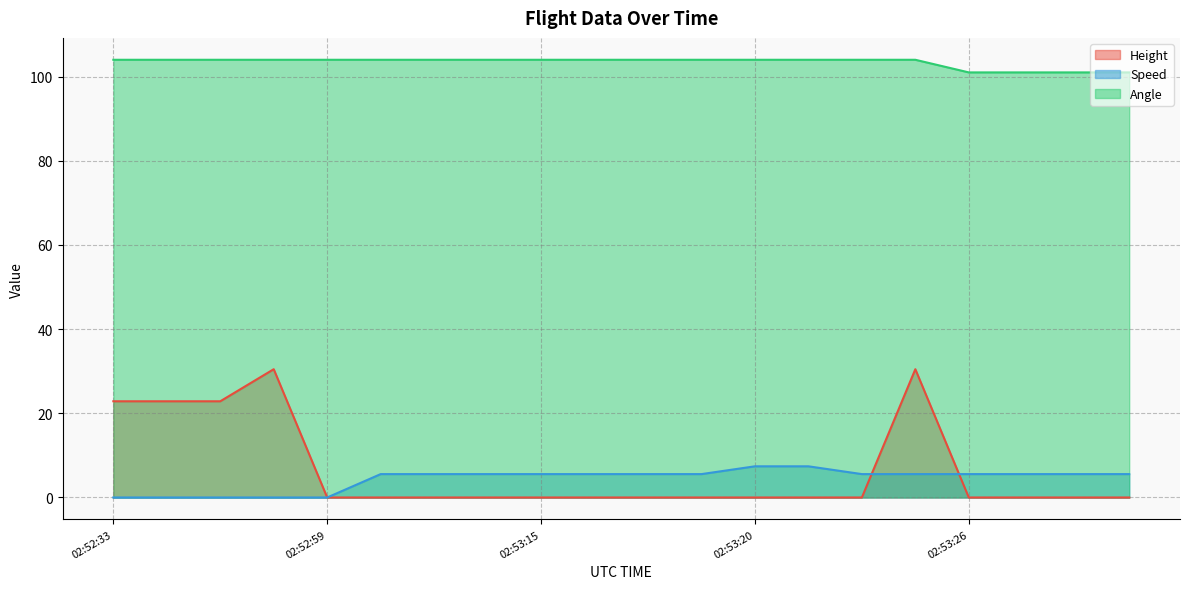

How many series are shown in this chart?

3